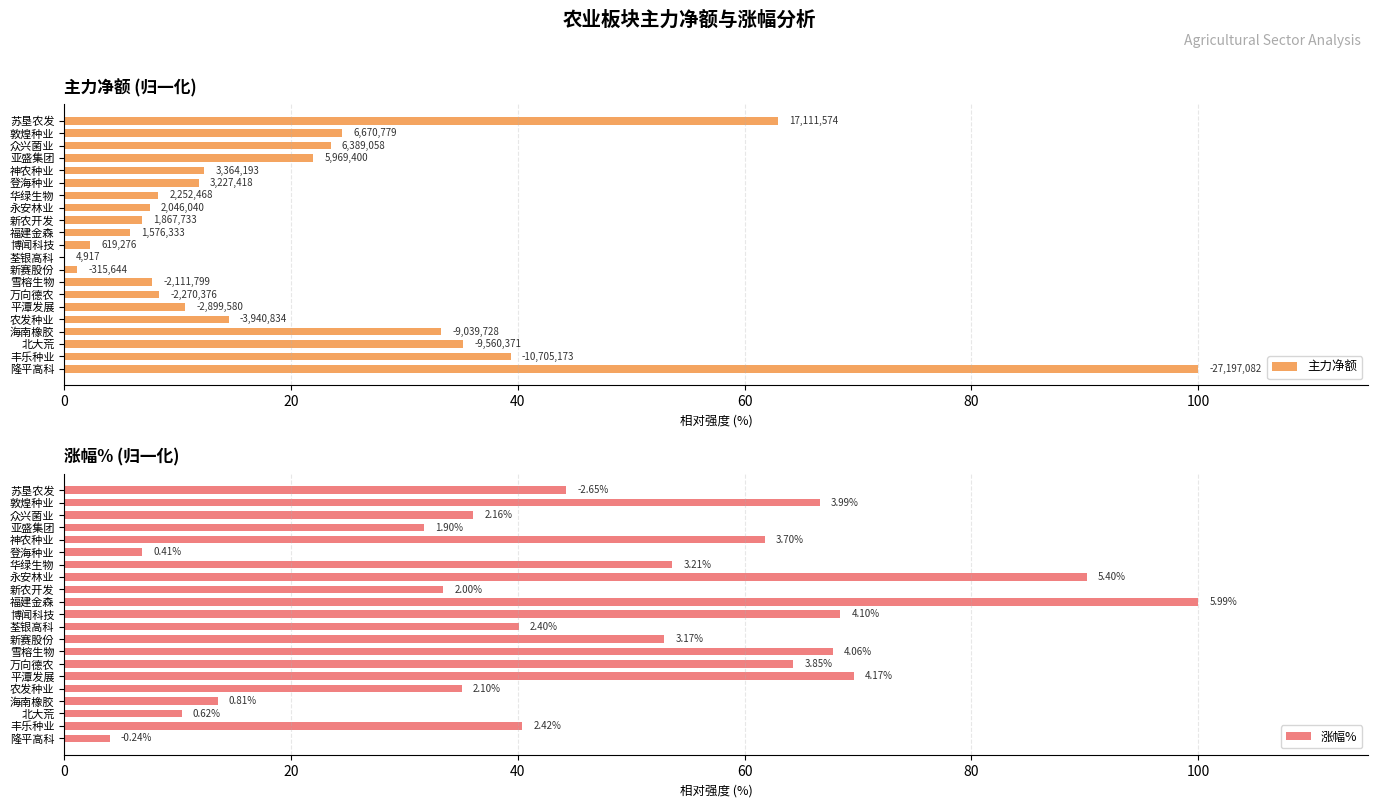

What is the spread (max minus min) of values at 登海种业?

5.0